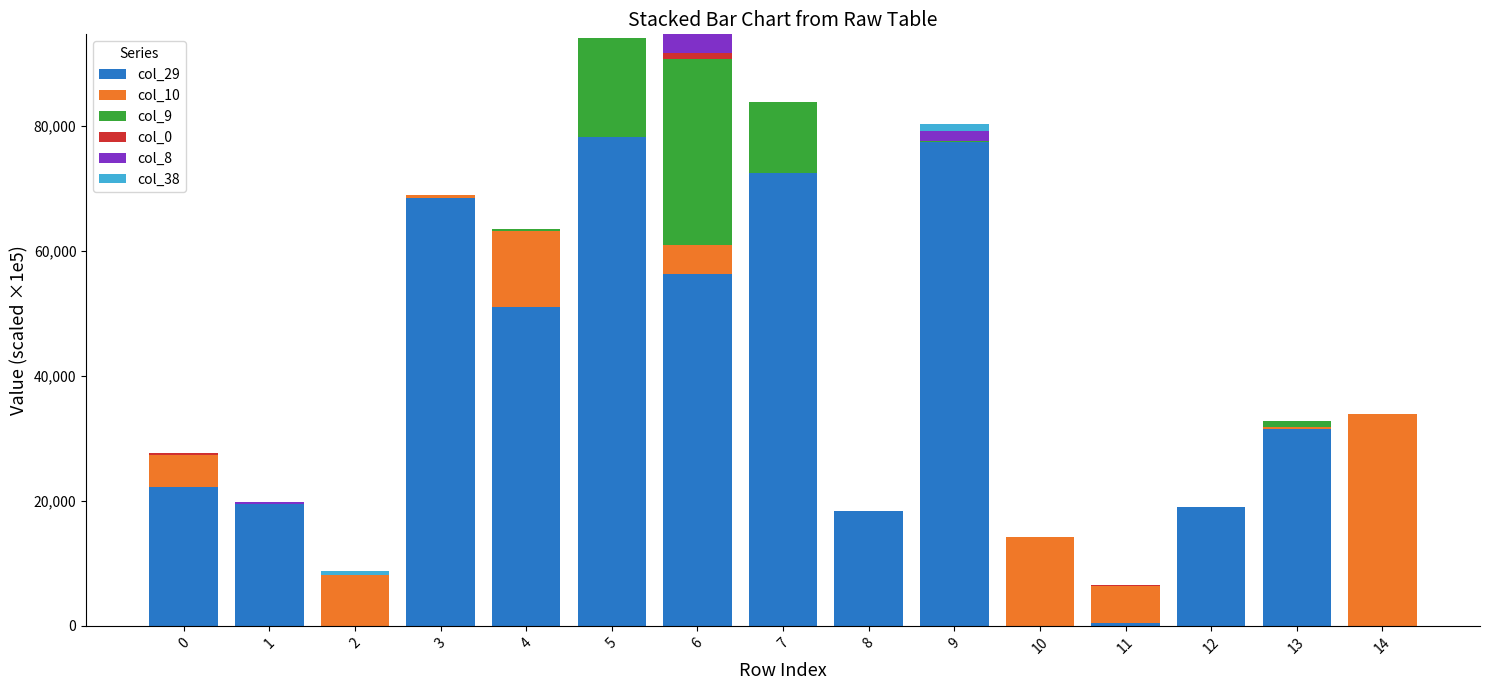

True or false: col_29 has a value of 22295.8 at 0.

True